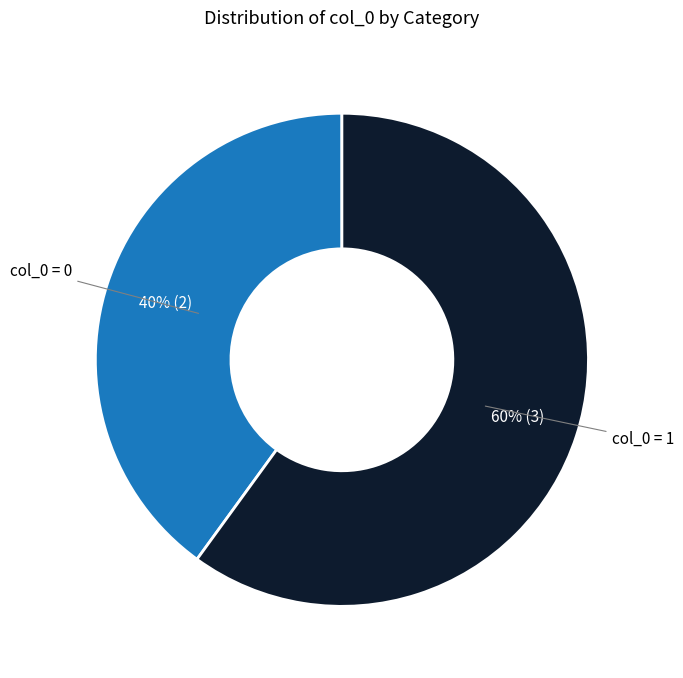

How many slices are in this pie chart?

2